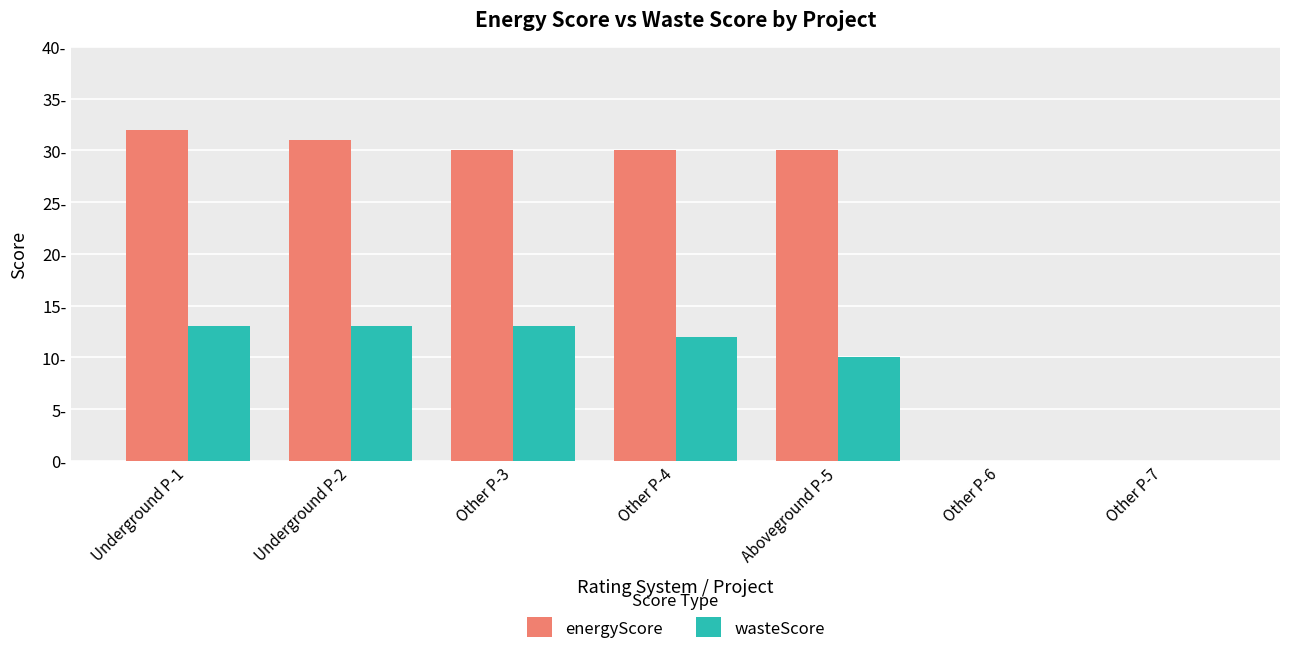

Which has a higher value, Underground P-2 or Other P-4?

Underground P-2